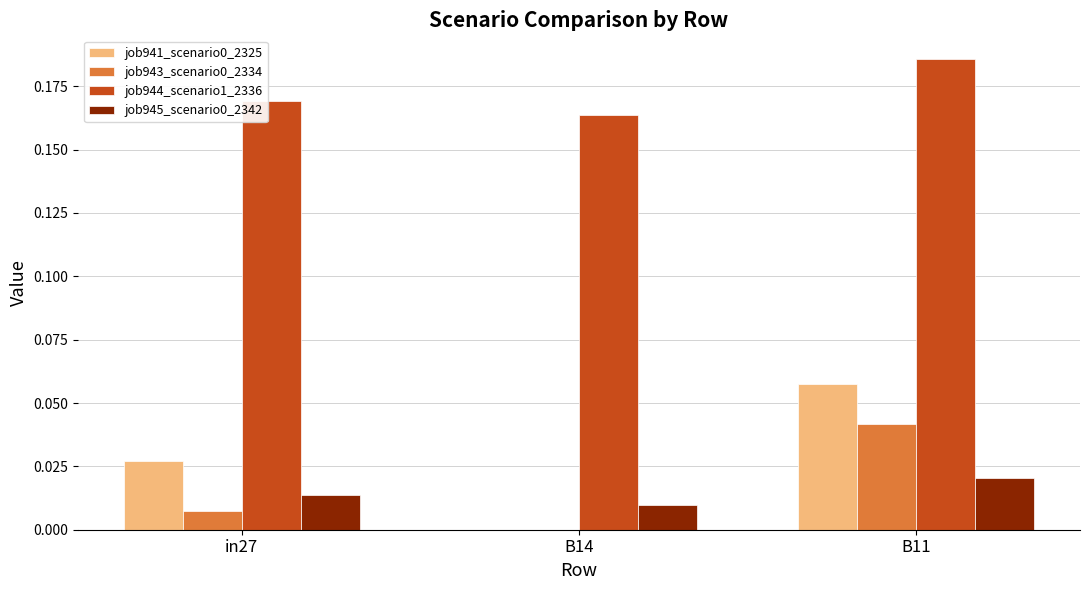

Is the value of job945_scenario0_2342 at B14 greater than the value of job943_scenario0_2334 at in27?

Yes